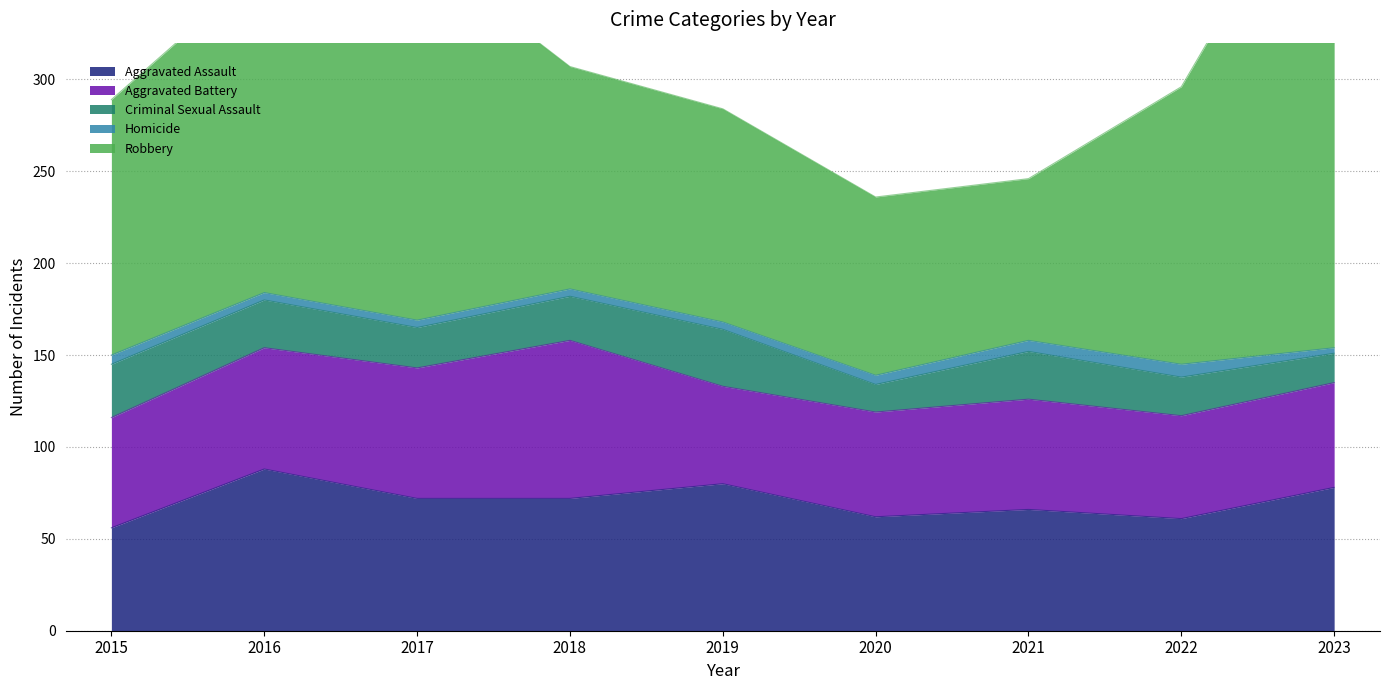

What is the value of the Aggravated Assault point at the 3rd from the left?

72